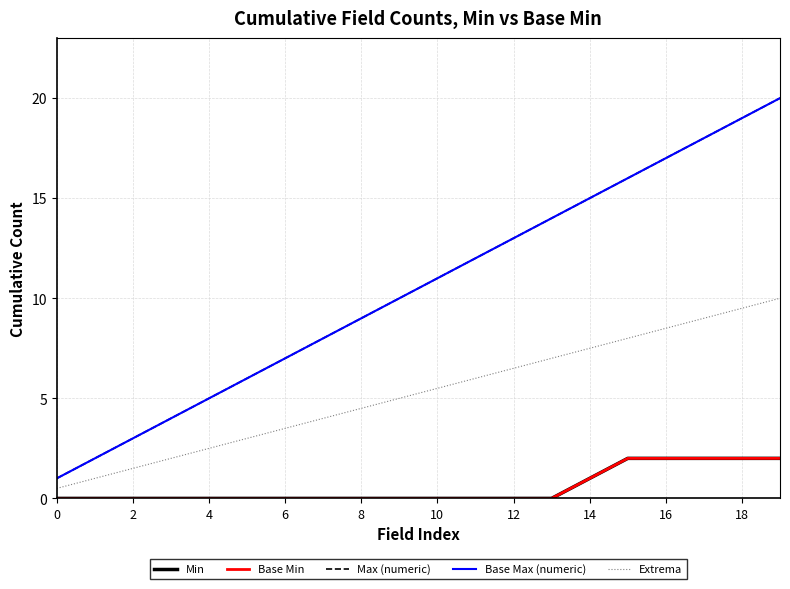

What is the sum of all Min values?

11.0